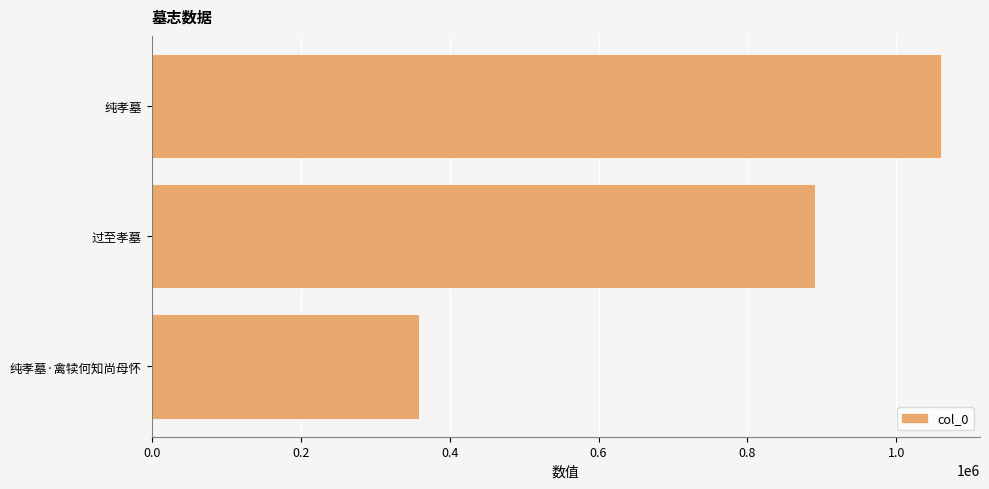

List the labels in order of value, smallest first.

纯孝墓·禽犊何知尚母怀, 过至孝墓, 纯孝墓